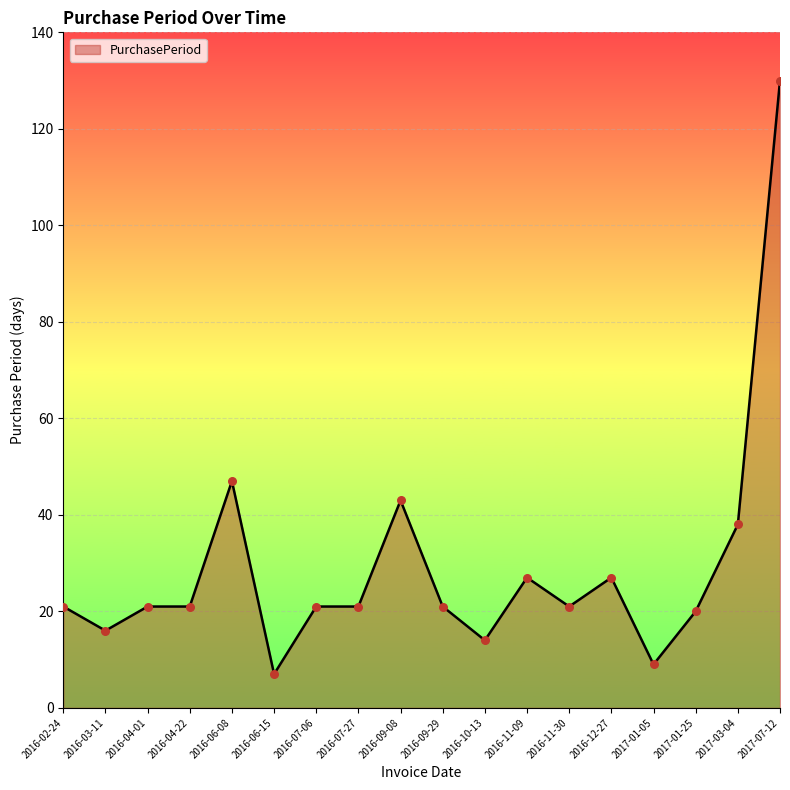

Approximately how many times larger is the value at 2016-09-08 compared to 2016-04-22?

2.0